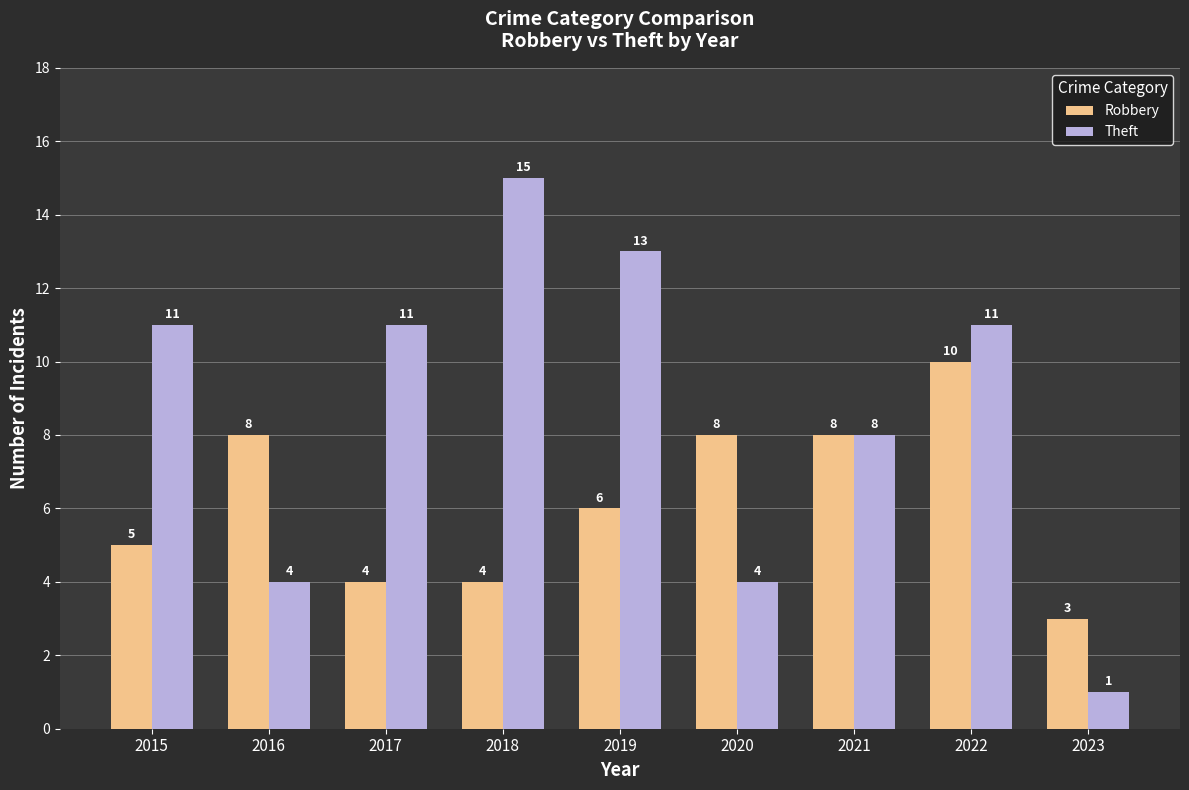

What is the average value of the Theft series?

9